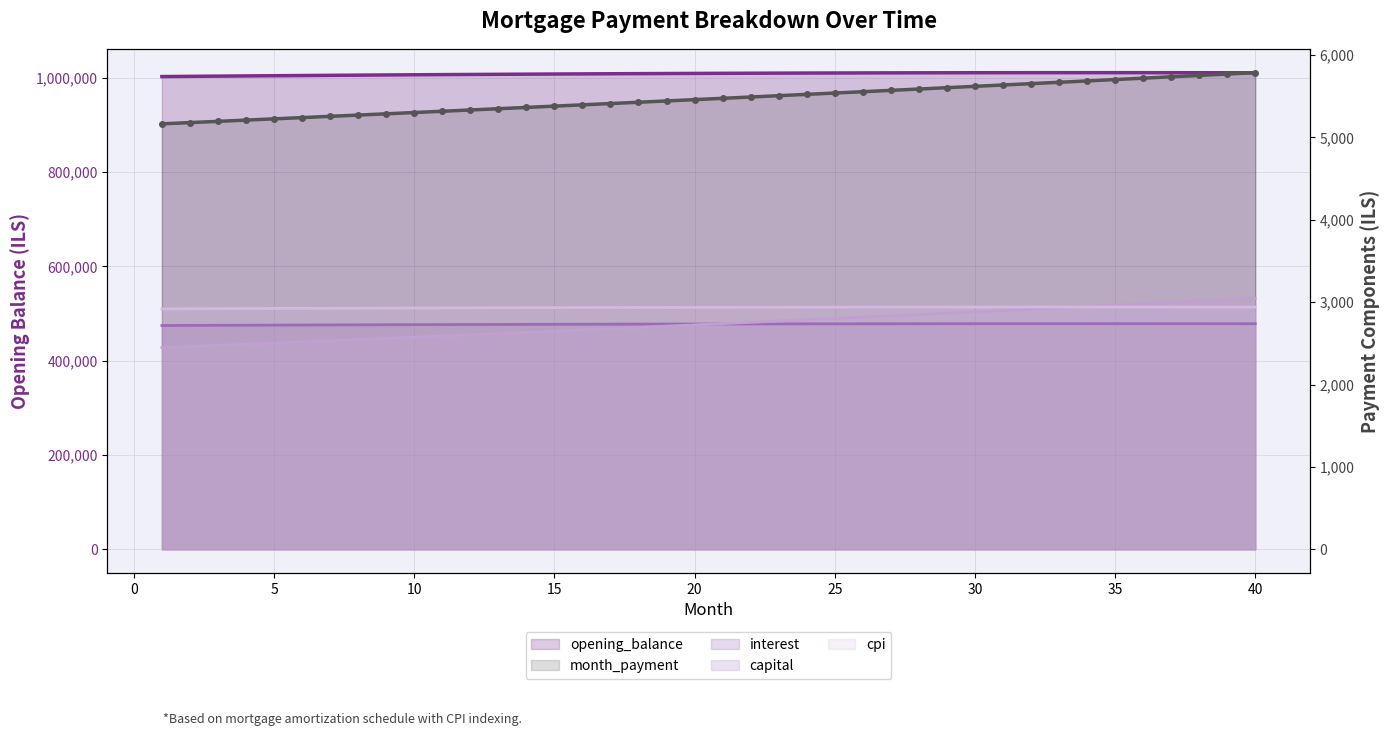

What is the smallest value displayed?

2448.0